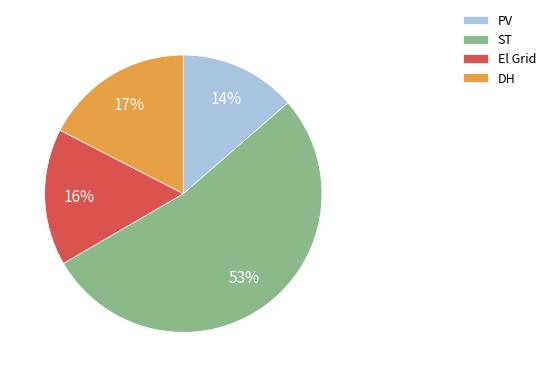

Which category has the smallest portion of the pie?

PV